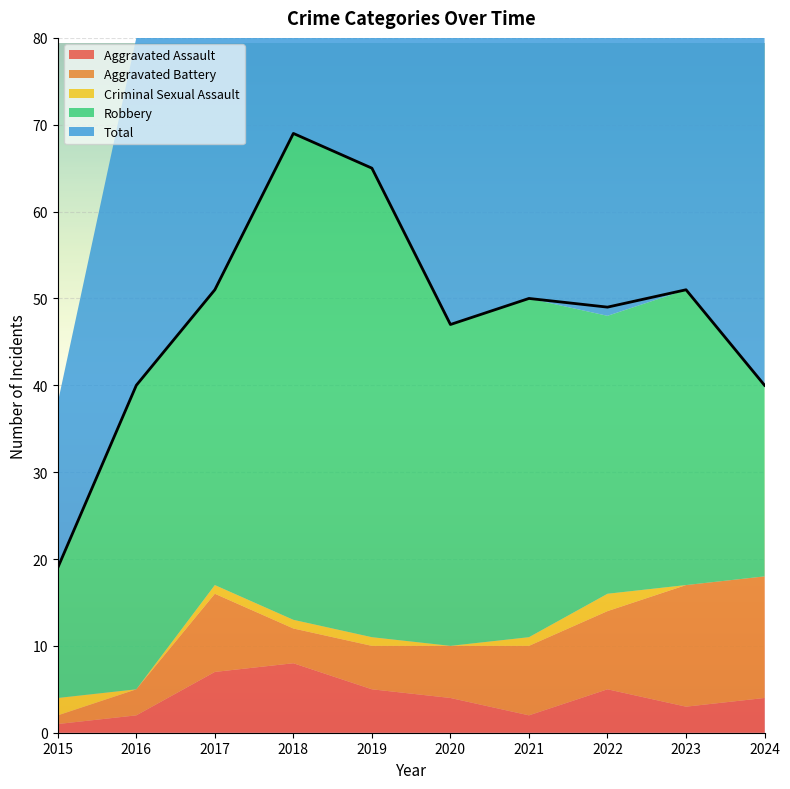

Reading left to right, transcribe all the data shown in this chart.

Aggravated Assault: 2015=1	2016=2	2017=7	2018=8	2019=5	2020=4	2021=2	2022=5	2023=3	2024=4
Aggravated Battery: 2015=1	2016=3	2017=9	2018=4	2019=5	2020=6	2021=8	2022=9	2023=14	2024=14
Criminal Sexual Assault: 2015=2	2016=0	2017=1	2018=1	2019=1	2020=0	2021=1	2022=2	2023=0	2024=0
Robbery: 2015=15	2016=35	2017=34	2018=56	2019=54	2020=37	2021=39	2022=32	2023=34	2024=22
Total: 2015=19	2016=40	2017=51	2018=69	2019=65	2020=47	2021=50	2022=49	2023=51	2024=40